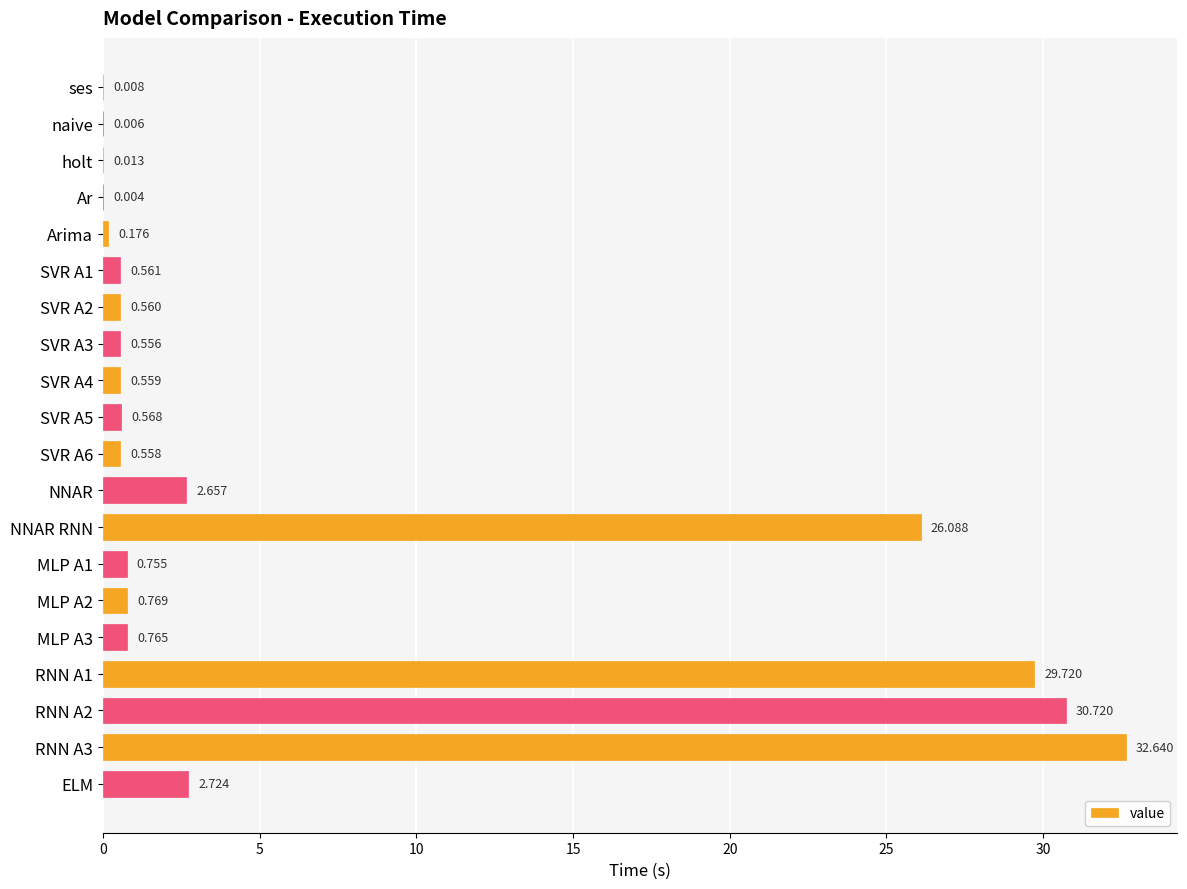

How many data points does each series have?

20